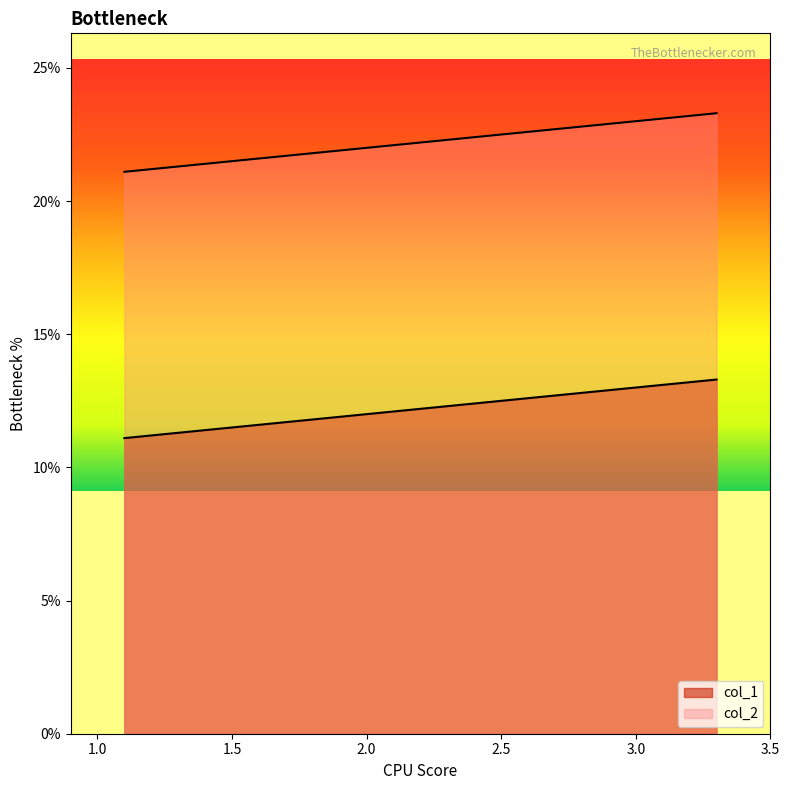

Which series has the largest range (max minus min)?

col_1